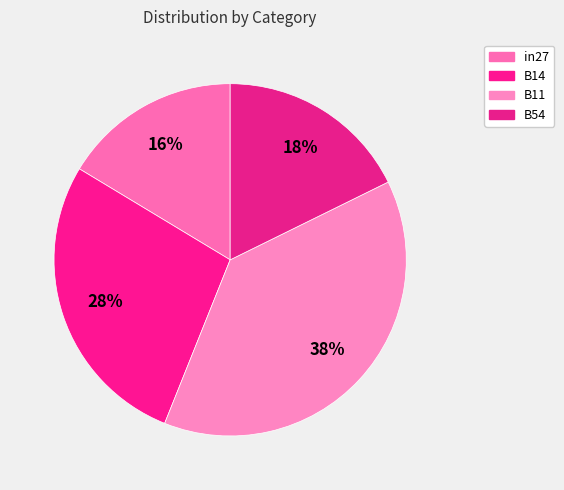

To the nearest percent, what percentage of the pie is B11?

38%